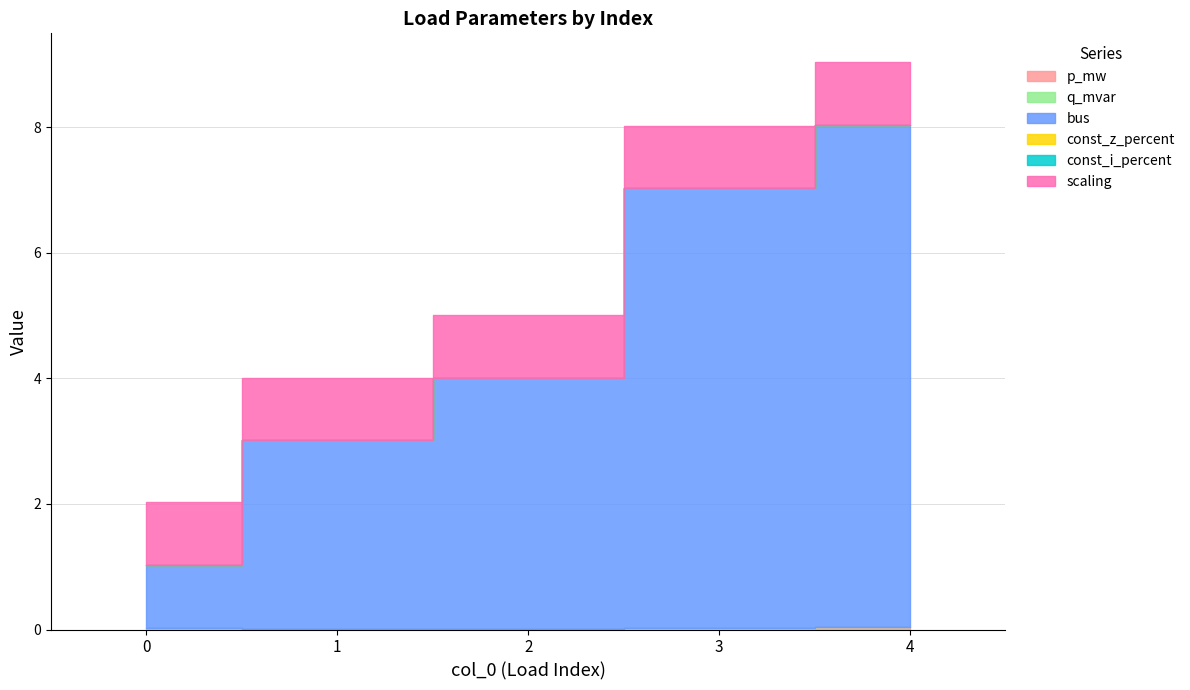

Is it true that q_mvar equals 0.0 at 3?

True